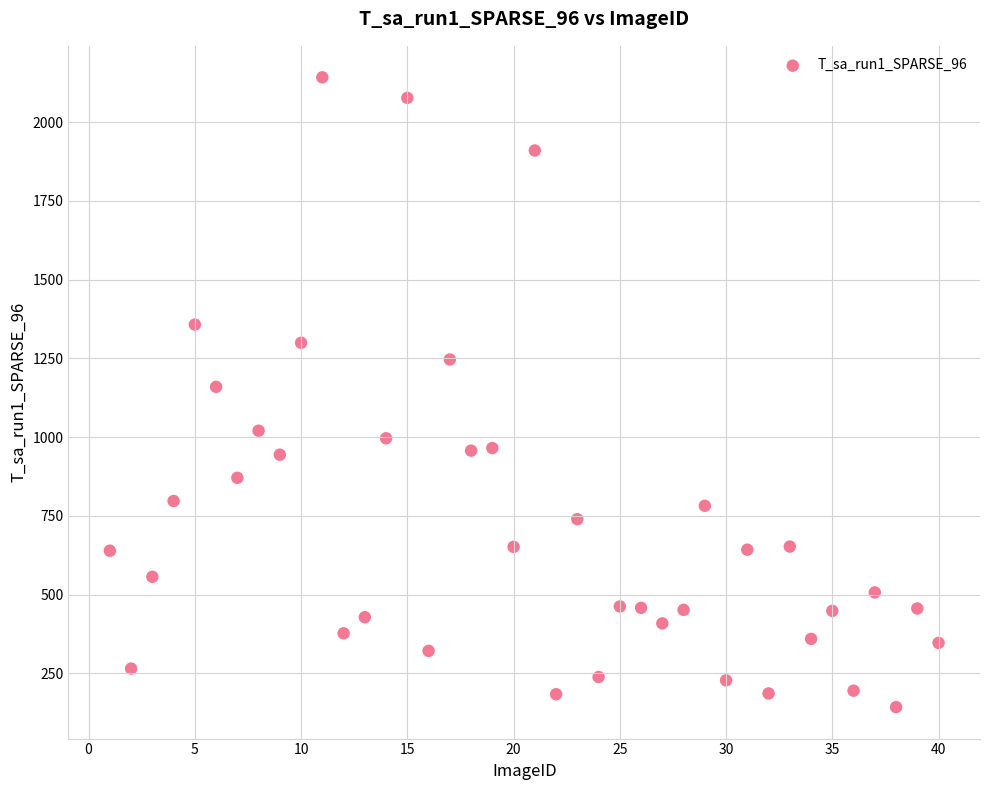

What is the range of X values (max minus min)?

39.0